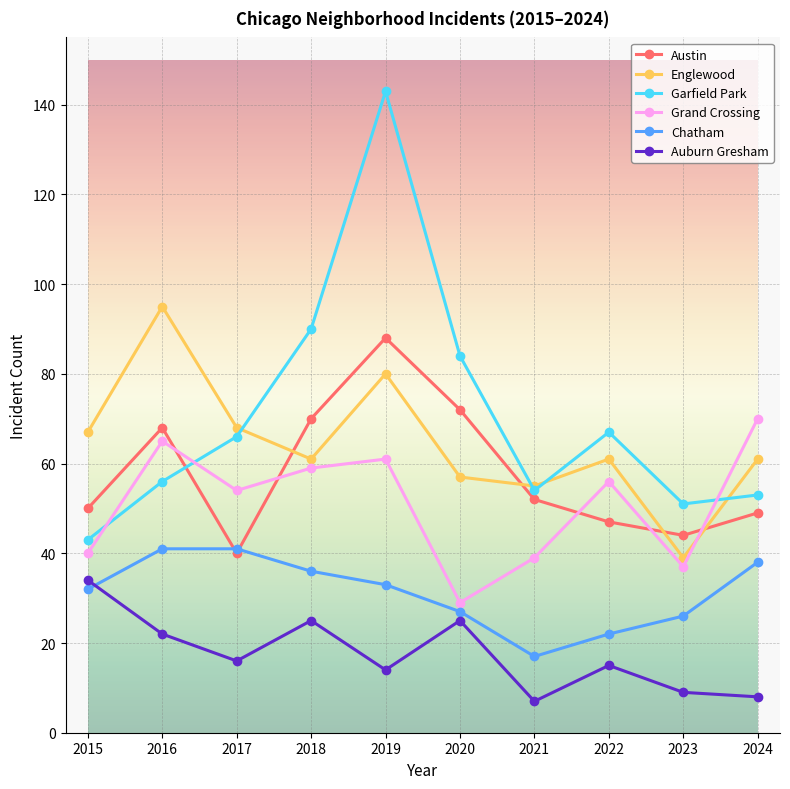

The Chatham series shows 36 at 2018. True or false?

True